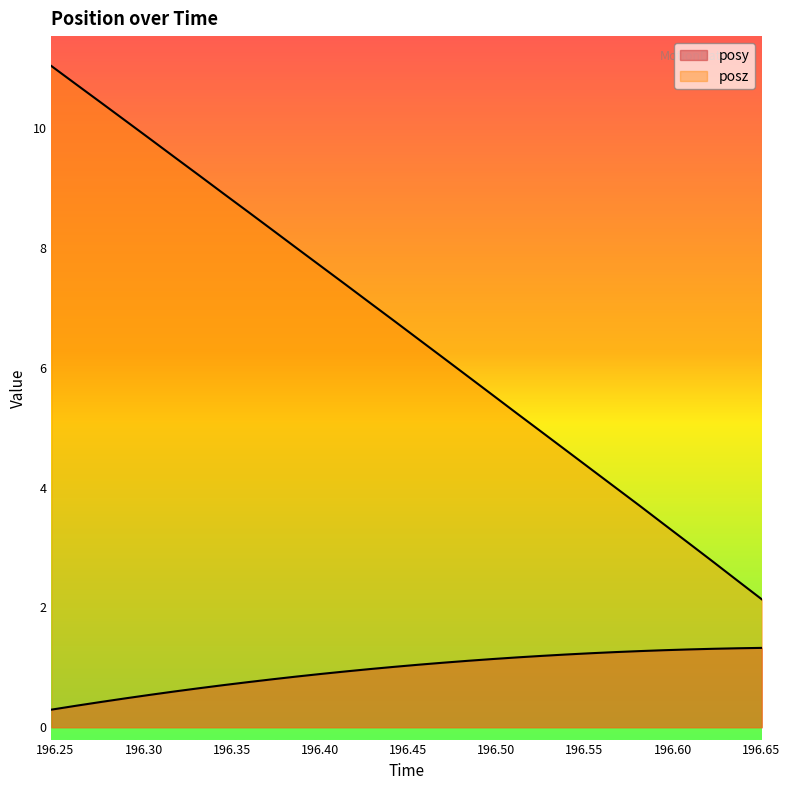

True or false: posy and posz cross at least once.

False